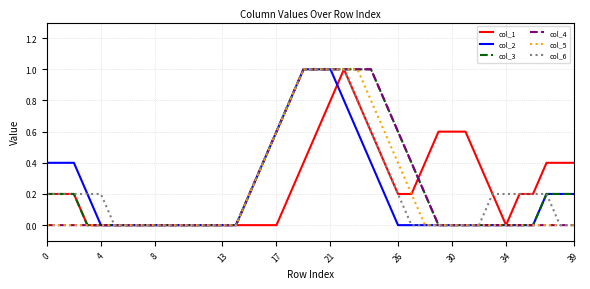

What is the highest value of the col_5 series?

1.0